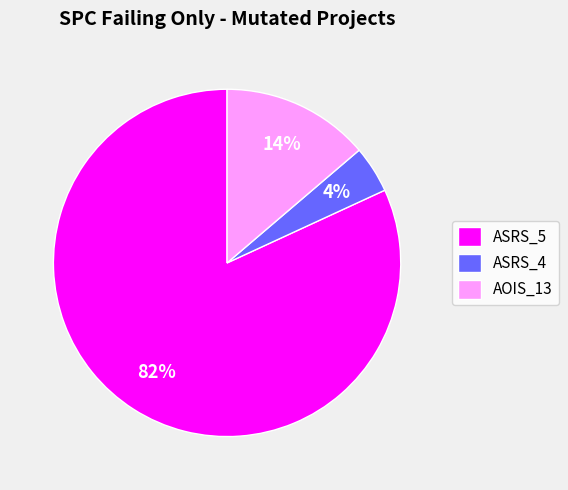

Is it true that ASRS_5 is 67% of the pie?

False